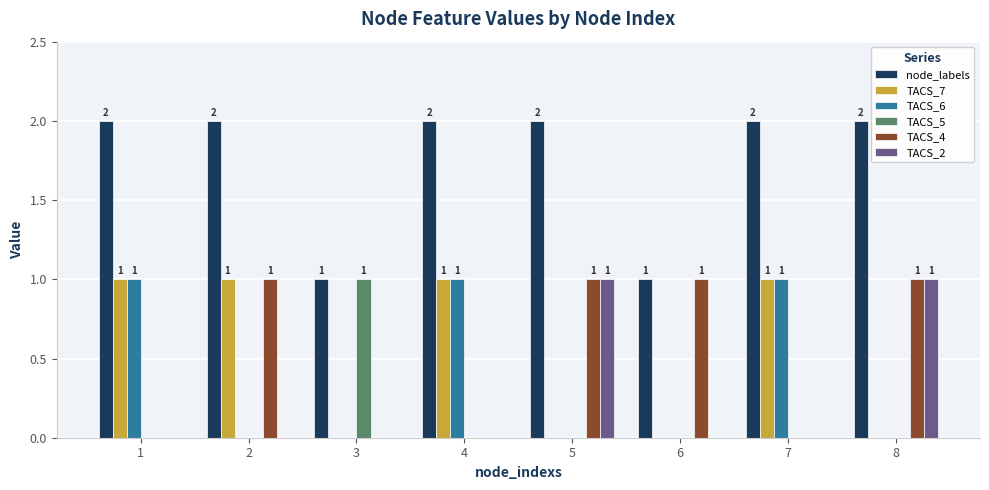

What is the total value across all series at 4?

4